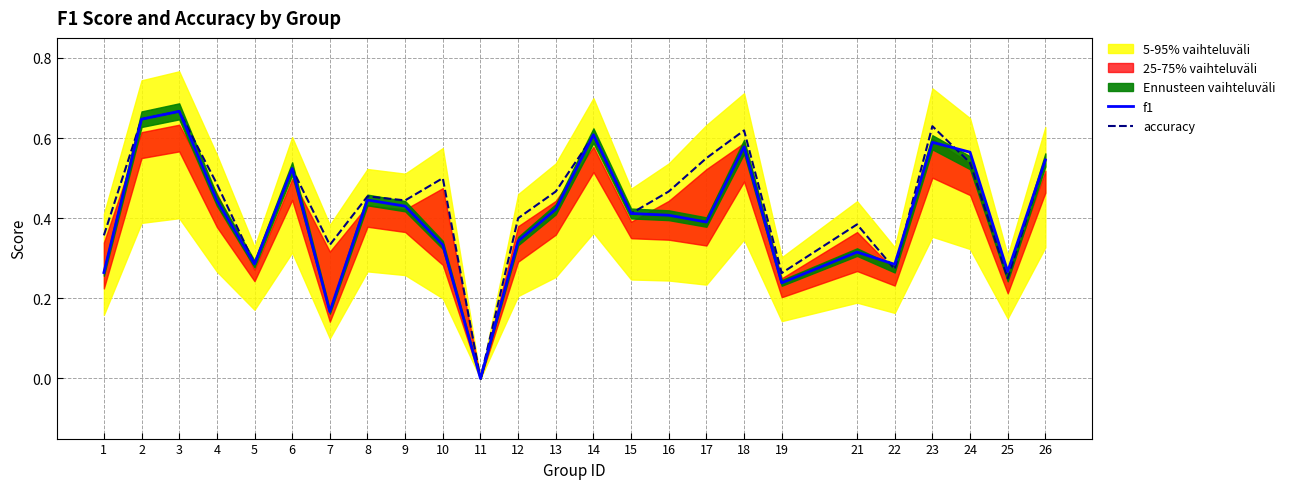

How many f1 values are between 0 and 1?

25